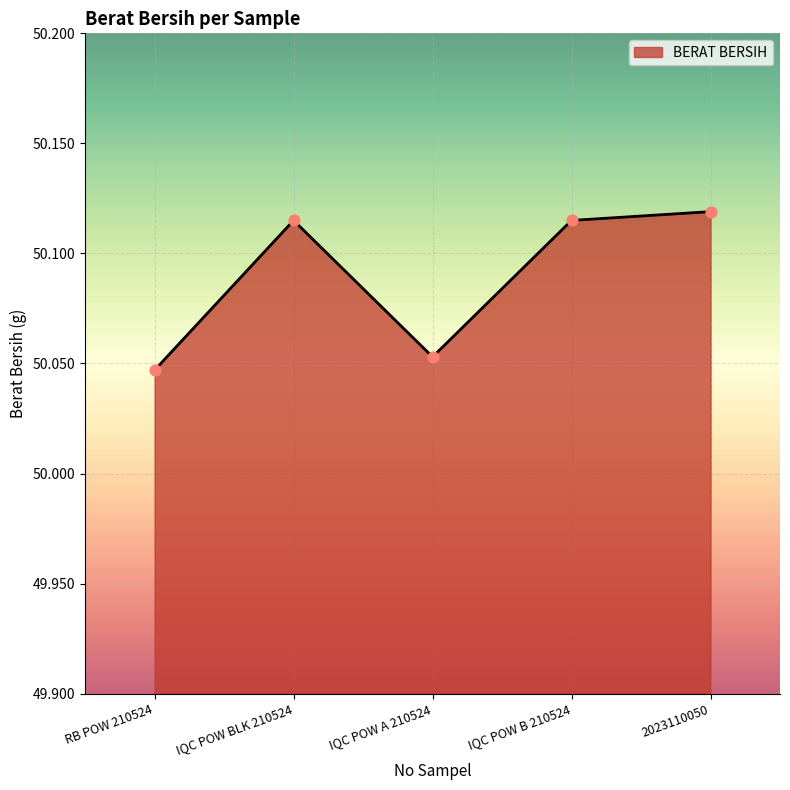

What is the ratio of the value at RB POW 210524 to the value at IQC POW BLK 210524?

1.0